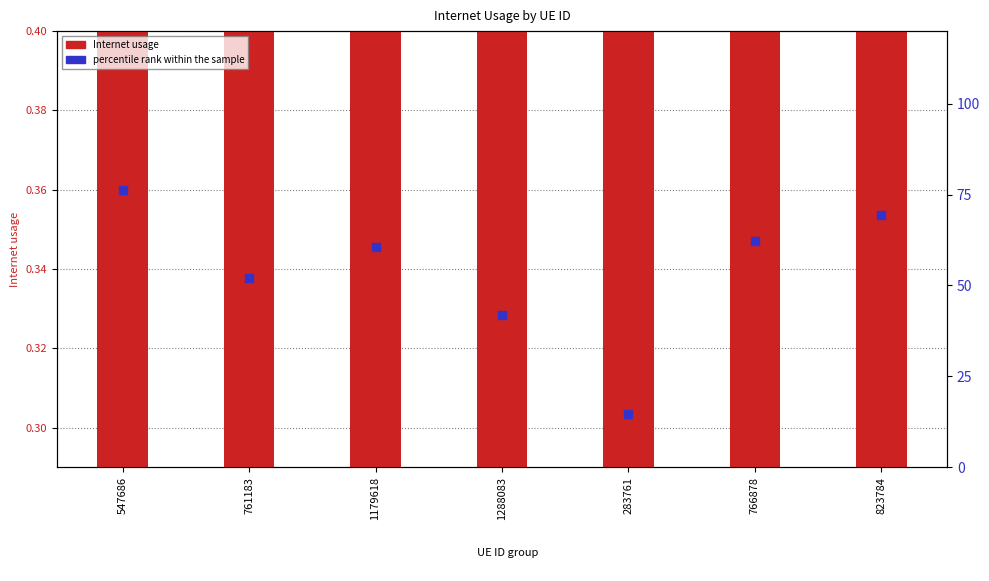

At how many categories does at least one series exceed 51?

5